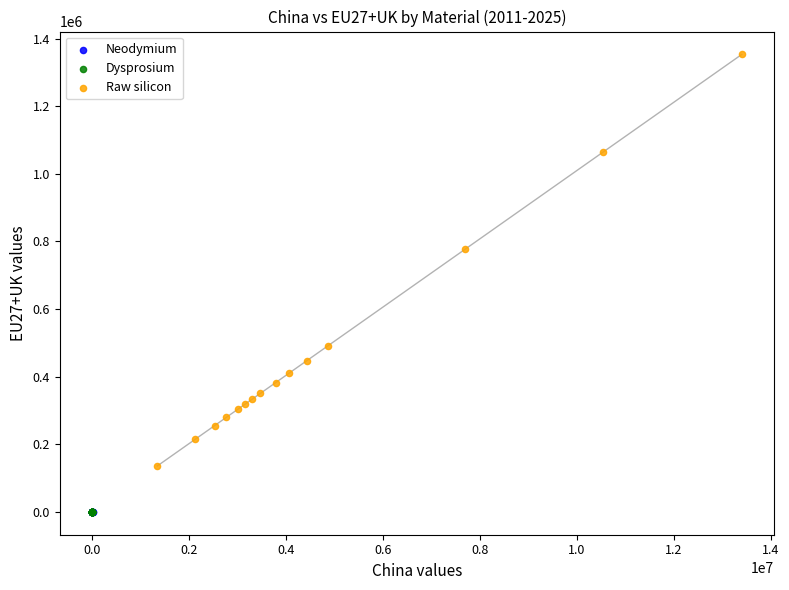

Which series has the widest spread of Y values?

Raw silicon